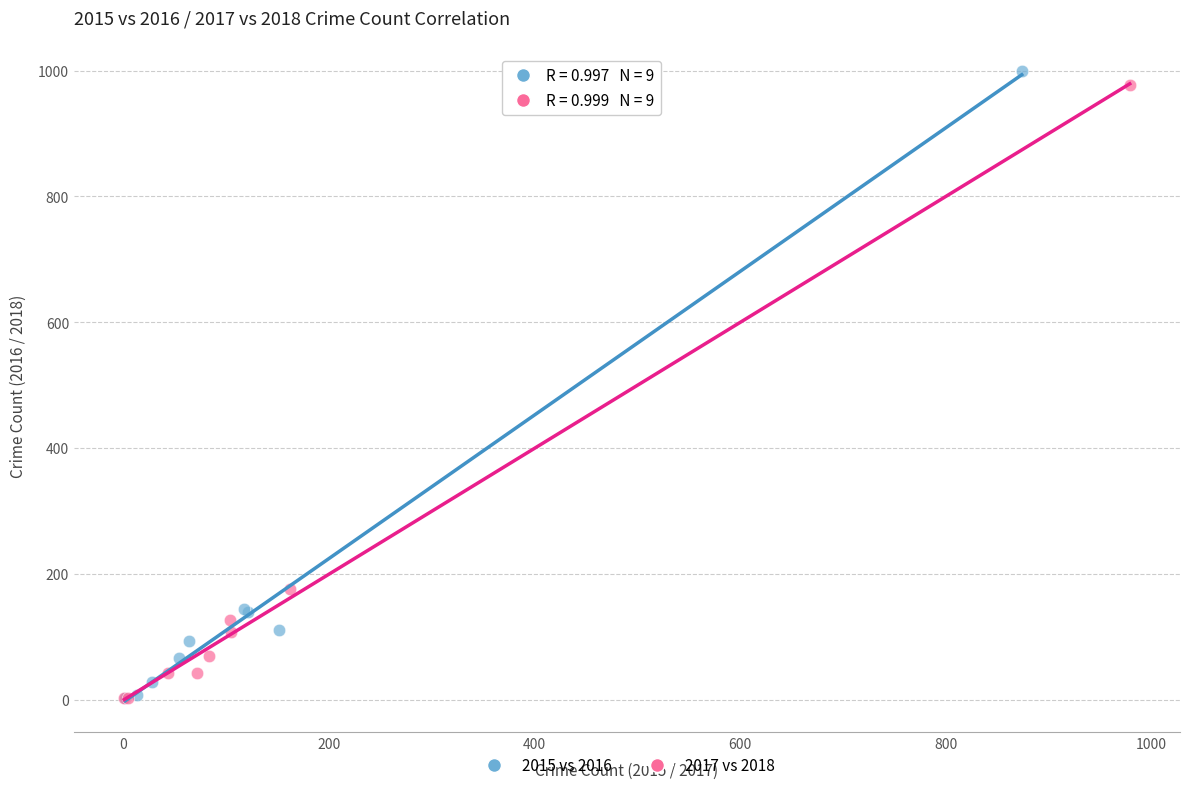

Which series has the largest Y range (max minus min)?

2015 vs 2016